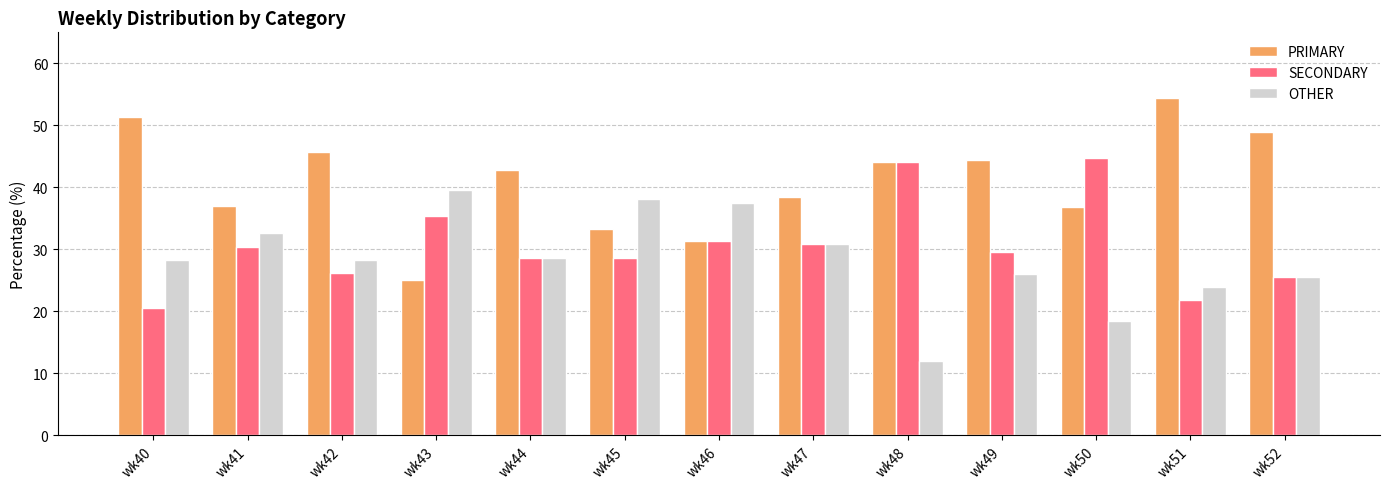

How many data points in PRIMARY are above 42?

7